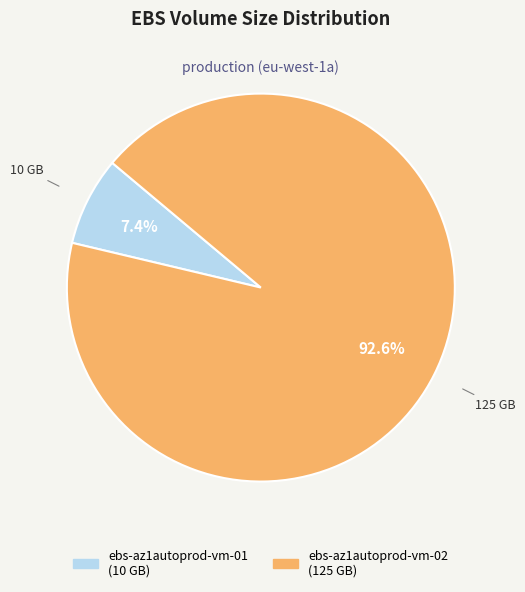

What is the largest slice in the pie chart?

ebs-az1autoprod-vm-02